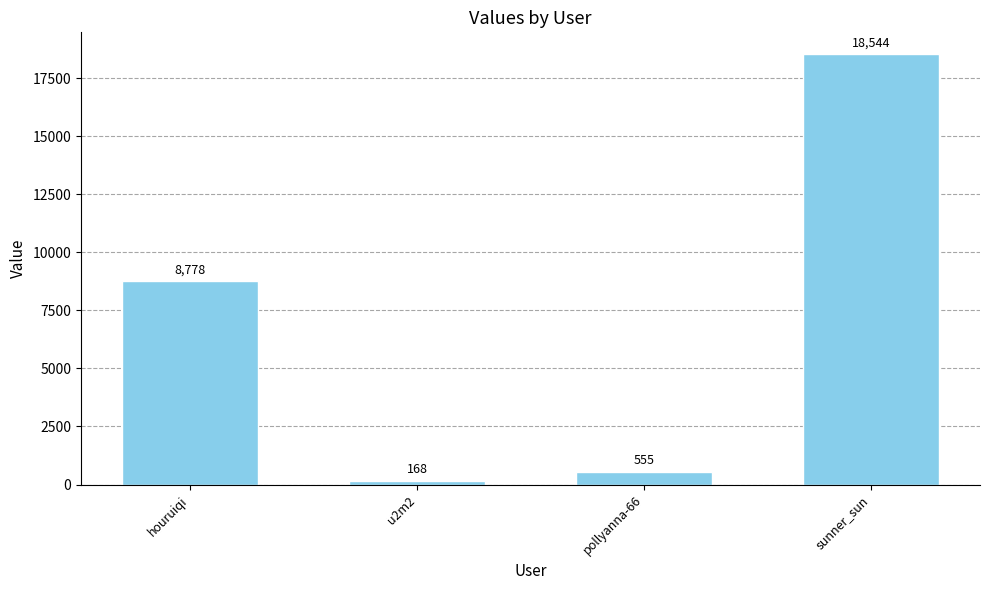

How many bars are there in total?

4